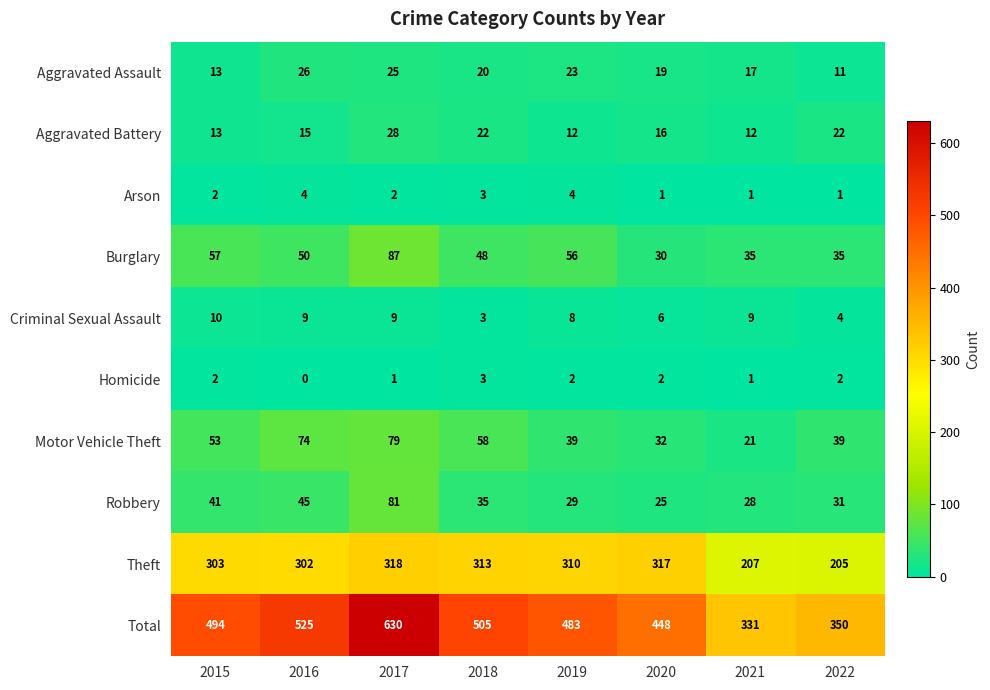

What is the spread (max minus min) of values at 2021?

330